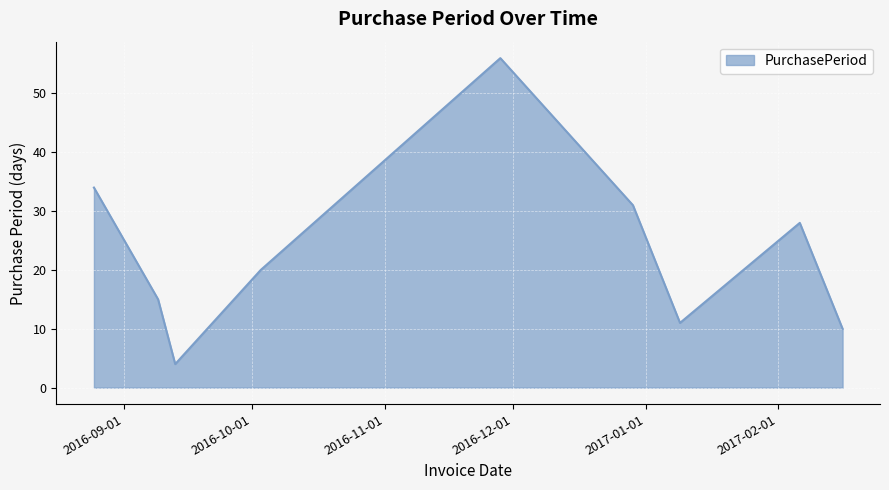

What is the maximum value shown in the chart?

56